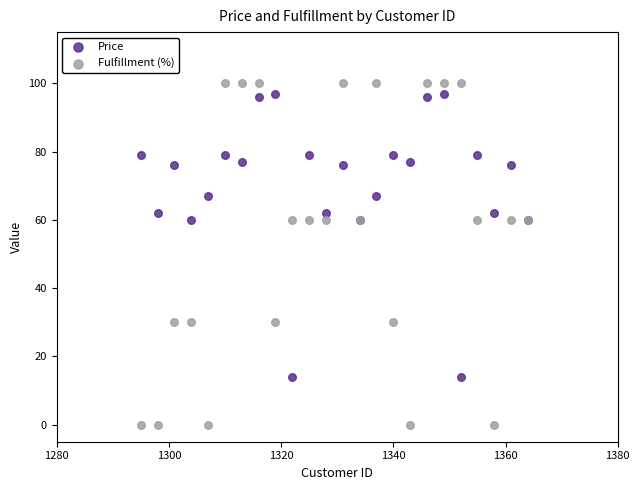

What are all the series names shown in the legend?

Price, Fulfillment (%)